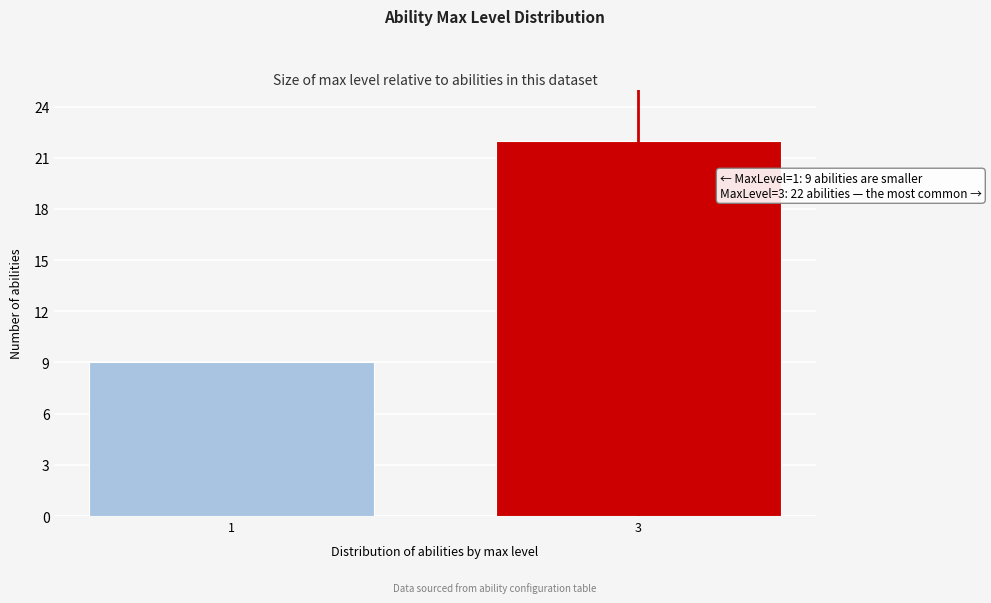

Reading left to right, transcribe all the data shown in this chart.

1=9	3=22